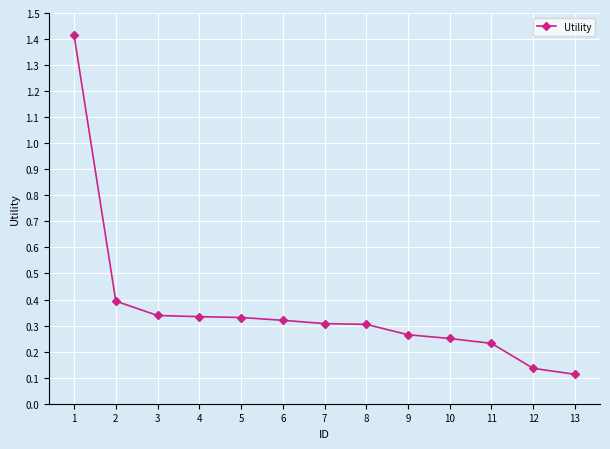

What is the sum of the values at 10 and 9?

0.5